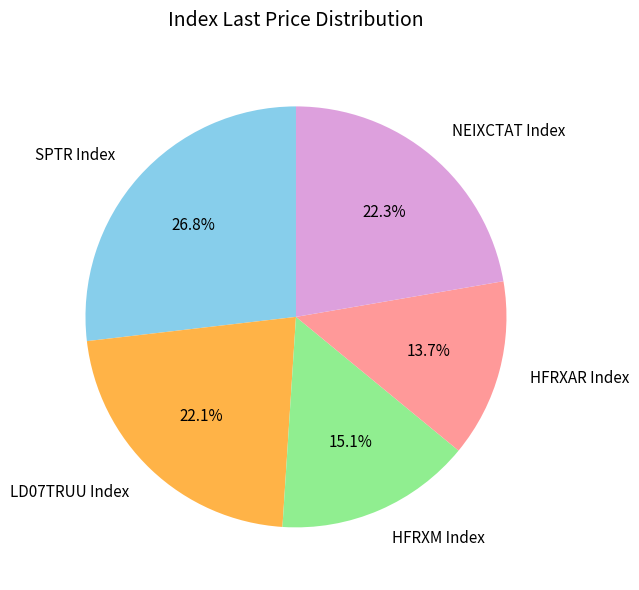

Count the number of slices in the pie.

5